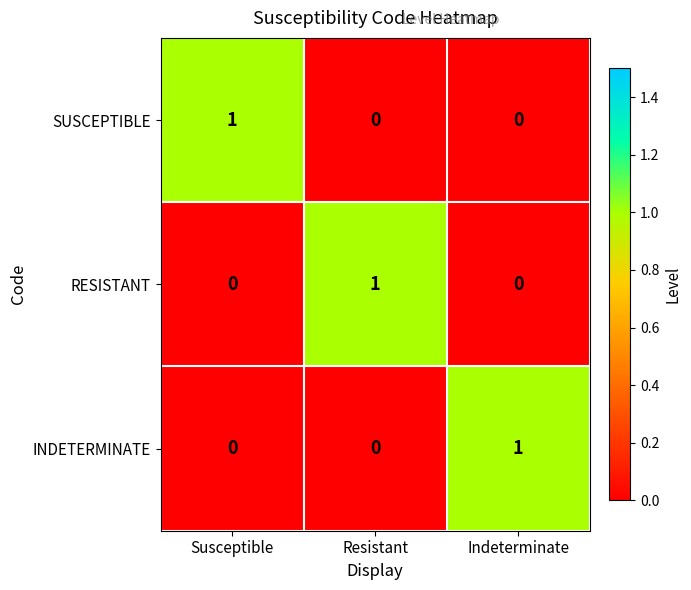

Reading left to right, transcribe all the data shown in this chart.

SUSCEPTIBLE: Susceptible=1	Resistant=0	Indeterminate=0
RESISTANT: Susceptible=0	Resistant=1	Indeterminate=0
INDETERMINATE: Susceptible=0	Resistant=0	Indeterminate=1